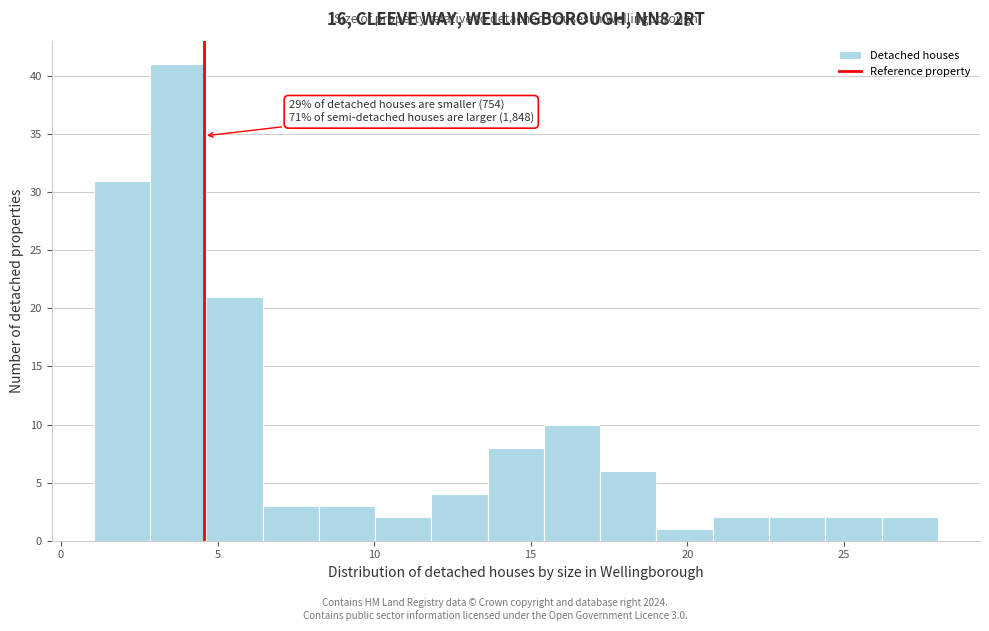

Read against the x-axis, roughly where is the centre of the tallest bar?

3.5